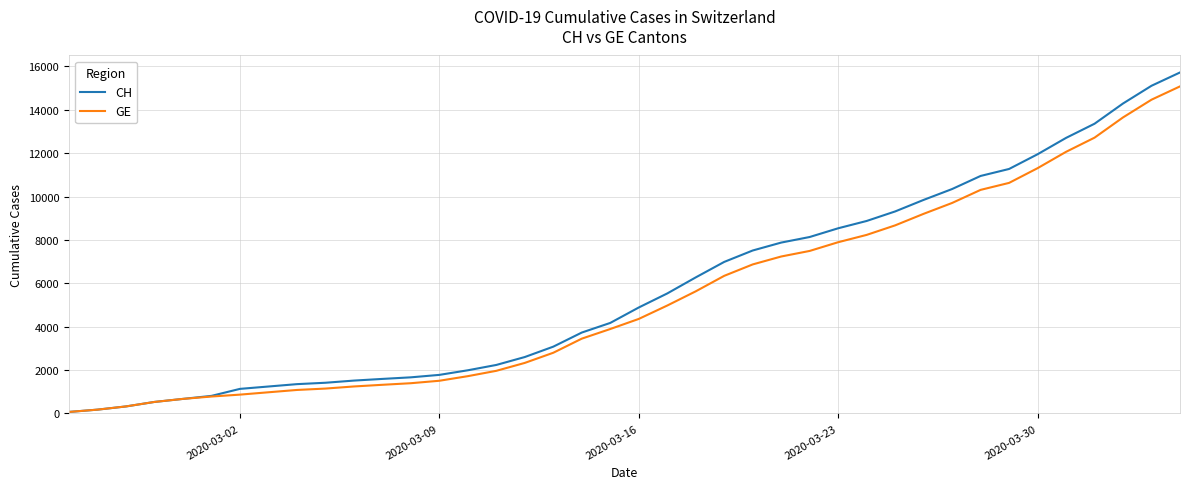

What is the average value of the GE series?

5378